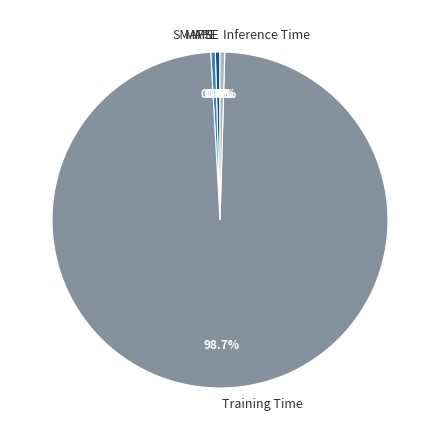

What percentage is NOT represented by MAPE?

99.6%